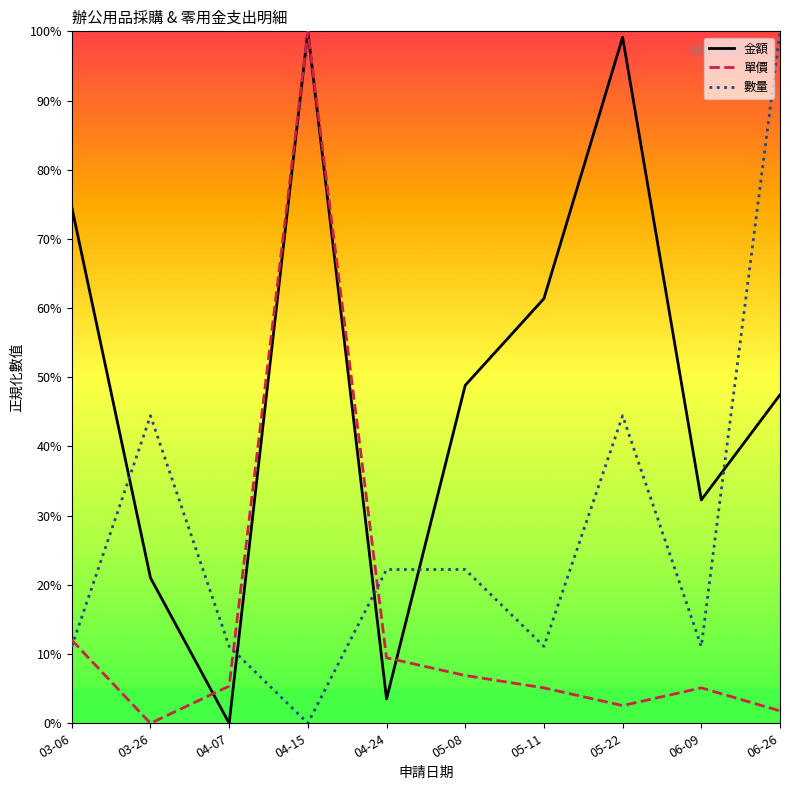

List the series in order of their overall mean, highest first.

金額, 數量, 單價